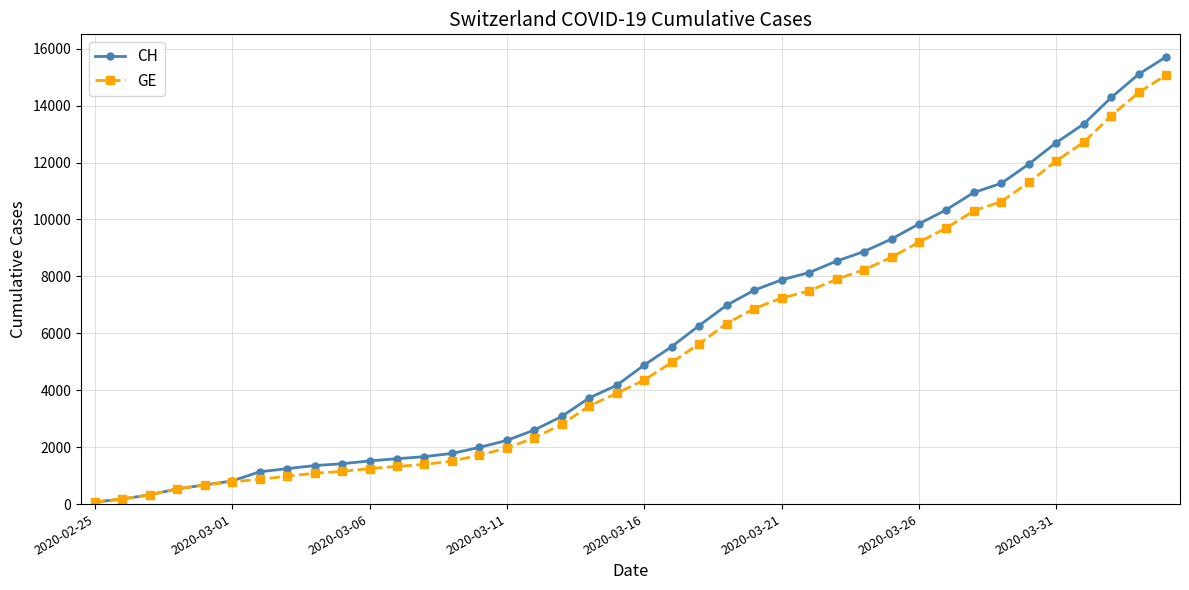

Which series has the widest spread of values?

CH